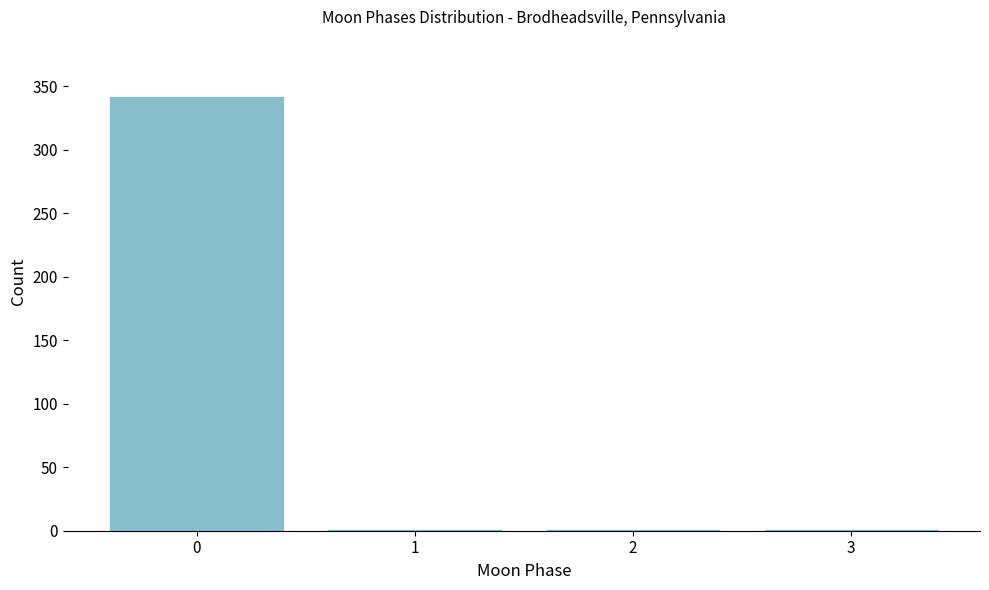

Reading right to left, what are all the values shown in this chart?

3=1	2=1	1=1	0=342